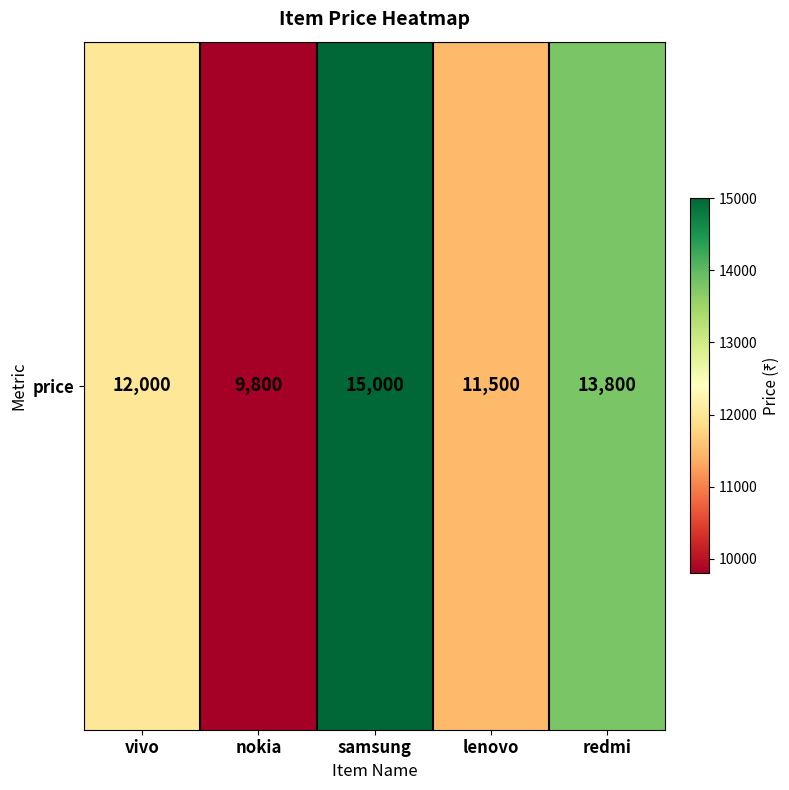

What is the sum of all values?

62100